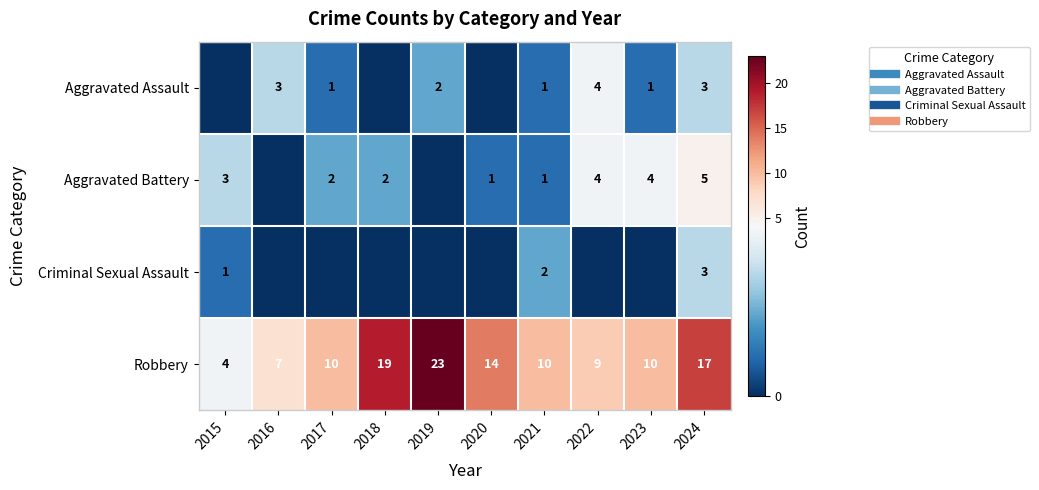

Between 2017 and 2020, which is larger?

2017